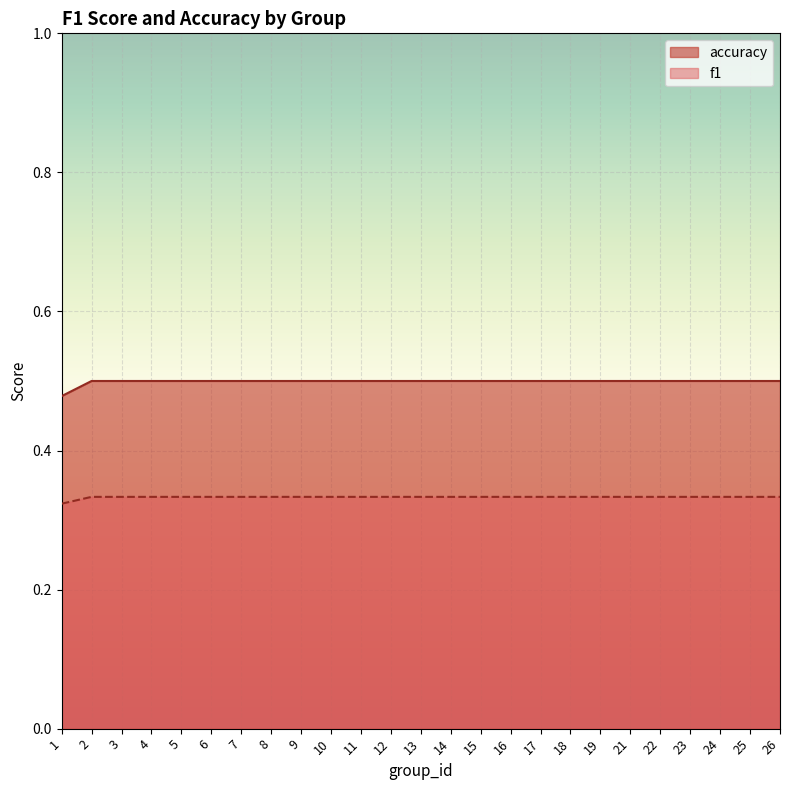

Which has a higher value, 17 or 16?

17